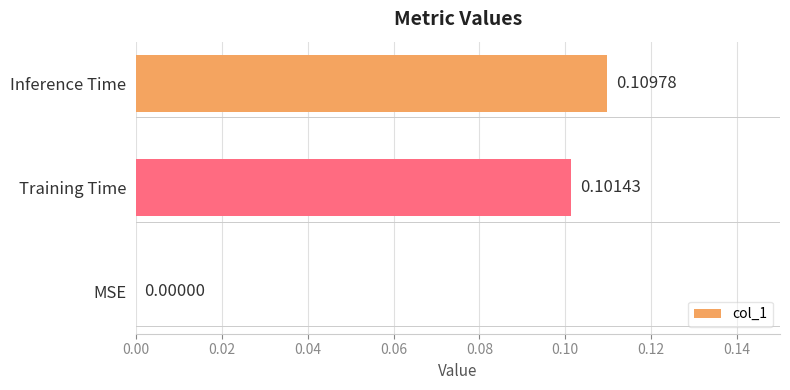

Which category has the highest value across all series?

Inference Time